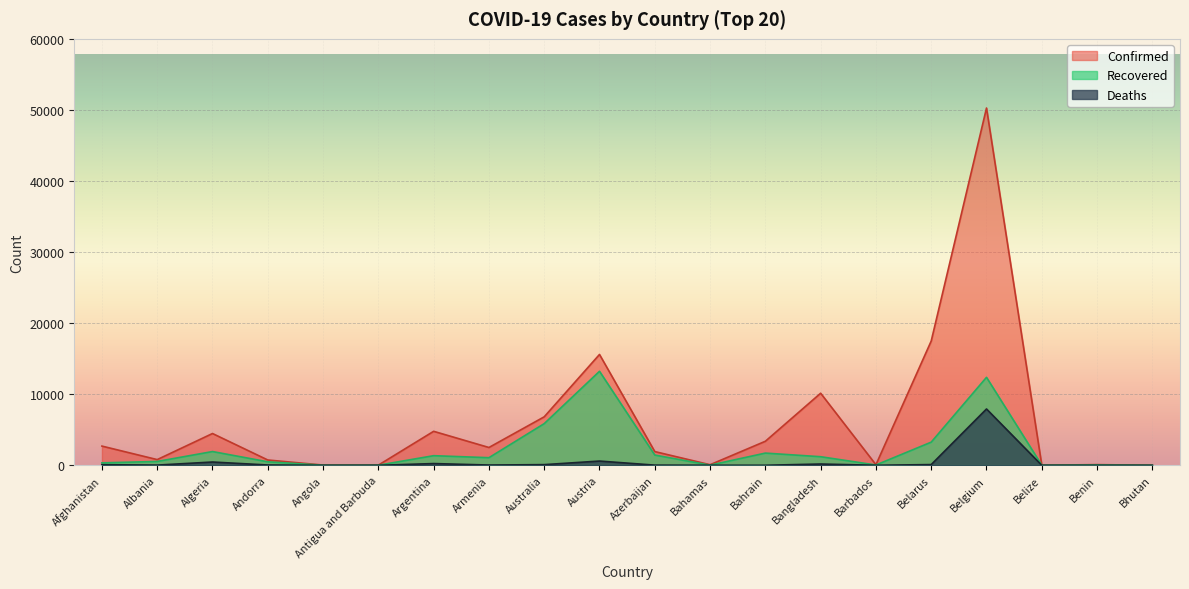

What is the sum of the Deaths values at Andorra and Argentina?

291